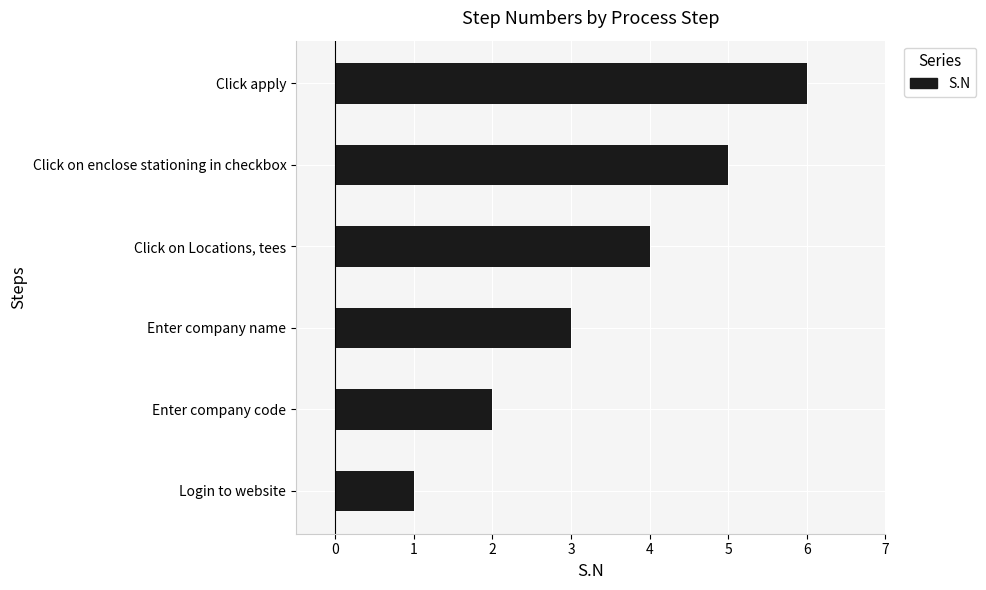

Rank the categories by value from highest to lowest.

Click apply, Click on enclose stationing in checkbox, Click on Locations, tees, Enter company name, Enter company code, Login to website